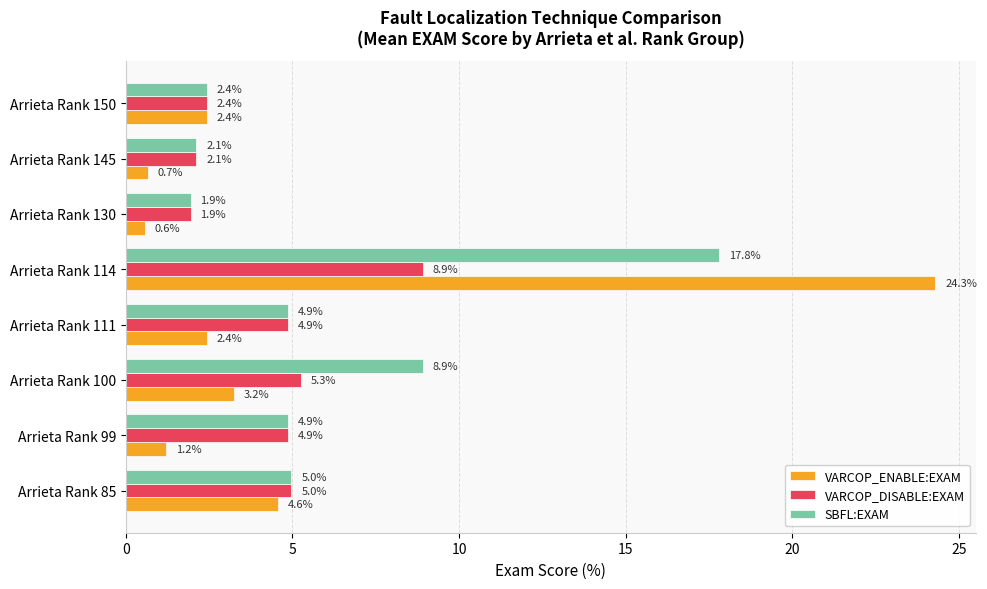

The VARCOP_ENABLE:EXAM series shows 2.4 at Arrieta Rank 111. True or false?

True